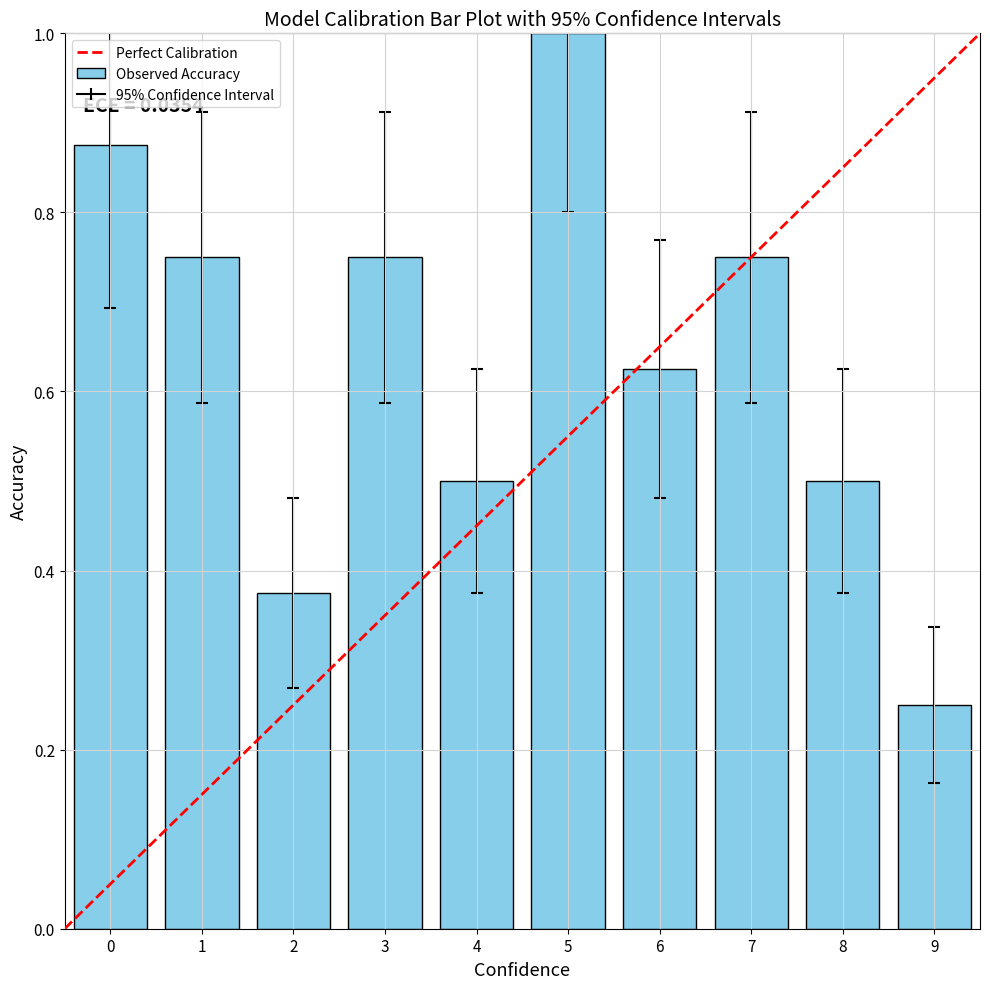

The value at 4 is 0.5. True or false?

True